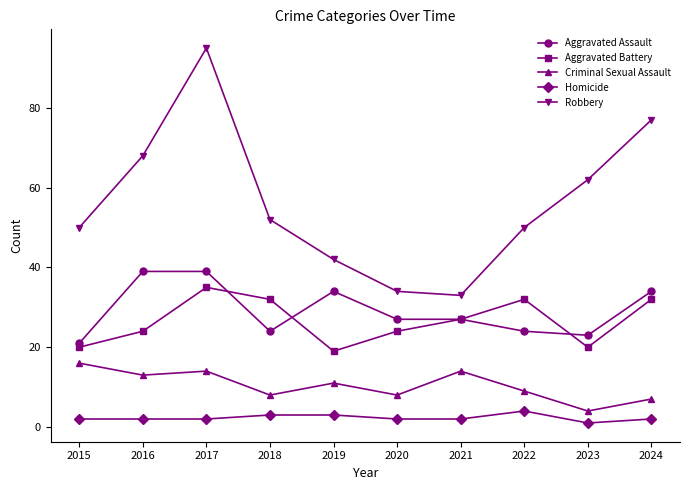

What is the difference between the maximum and minimum values in the Criminal Sexual Assault series?

12